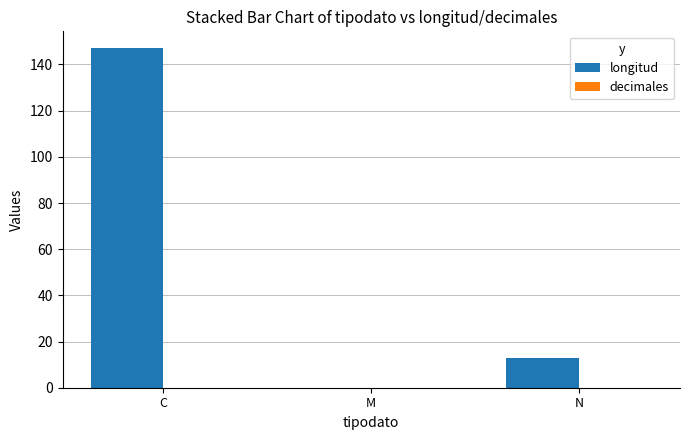

At which category does the chart reach its peak across all series?

C